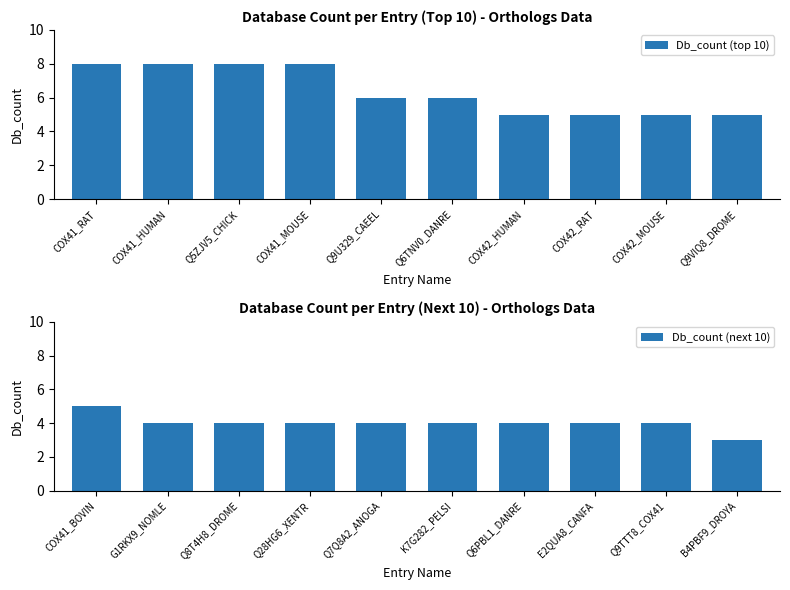

True or false: Db_count (next 10) has a value of 3 at B4PBF9_DROYA.

True